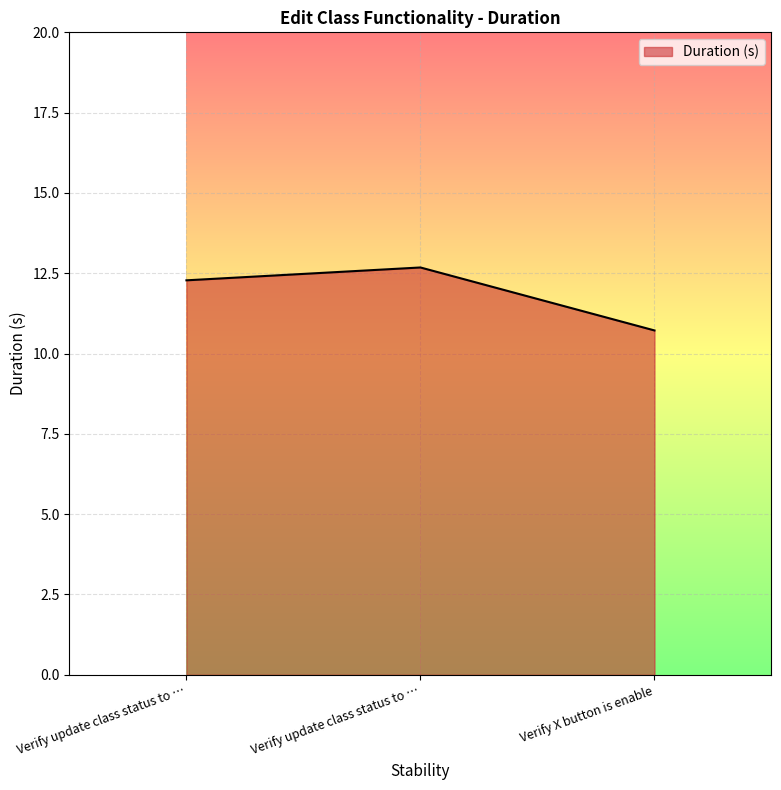

At which category does the chart reach its peak across all series?

Verify update class status to …